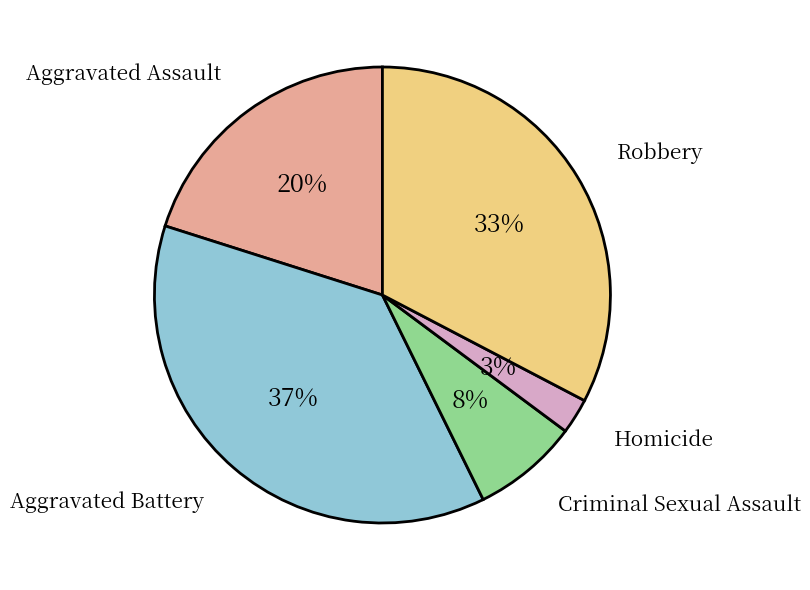

To the nearest percent, what is the average slice percentage?

20%